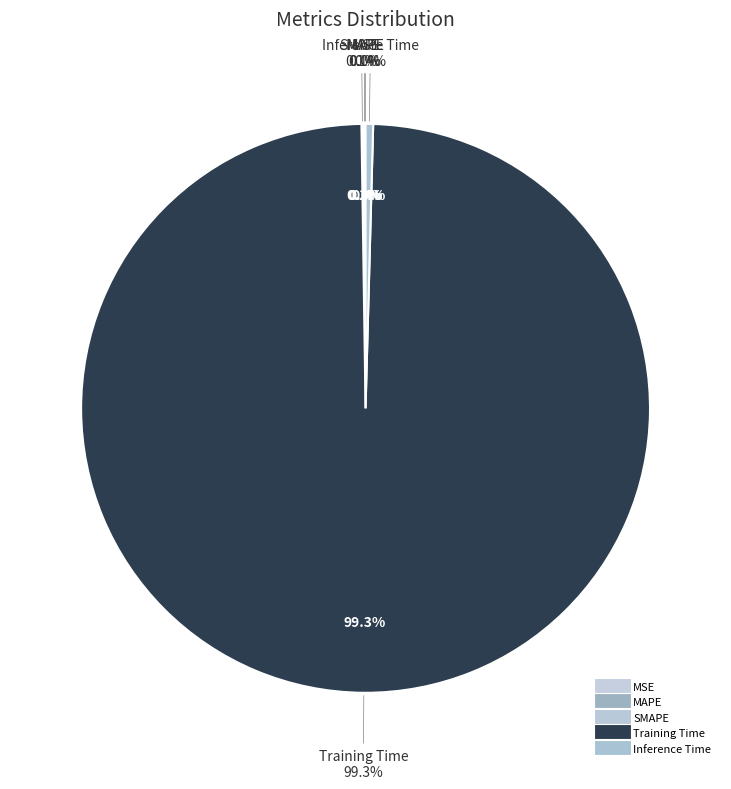

True or false: Training Time accounts for 99% of the total.

True